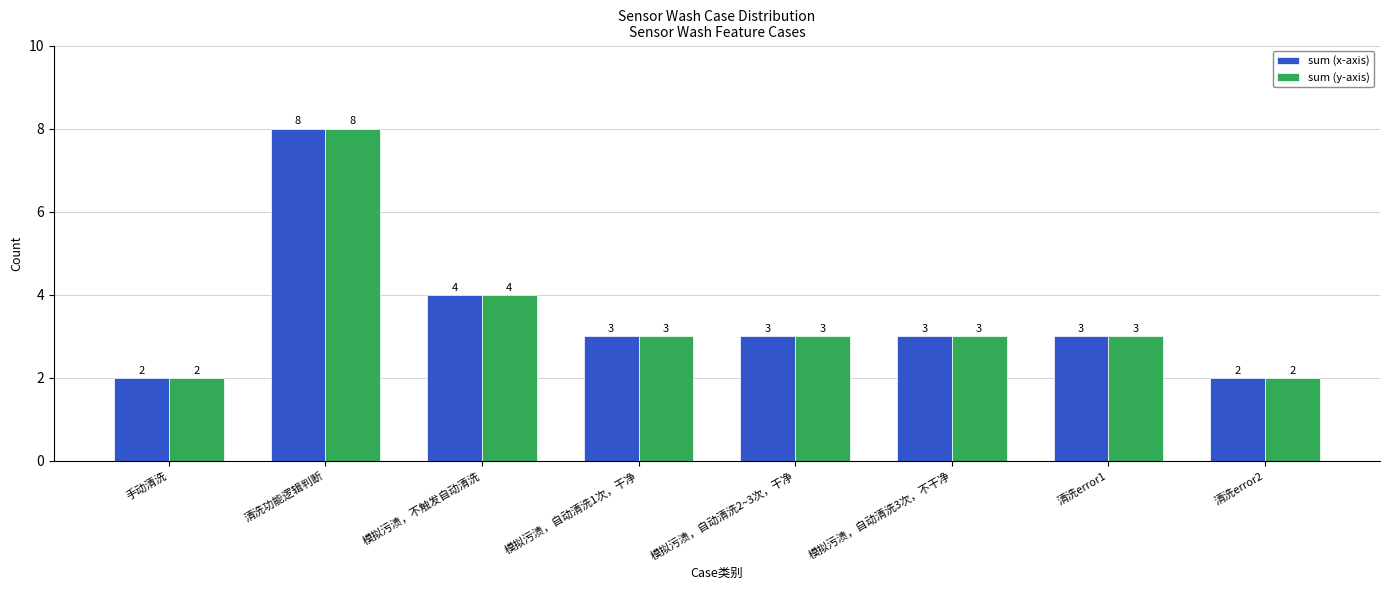

What is the smallest value displayed?

2